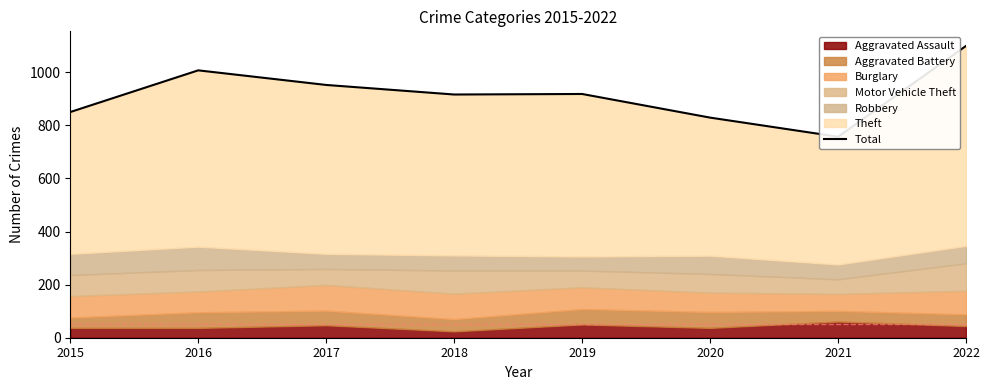

The chart shows a value of 255 at 2017. True or false?

False